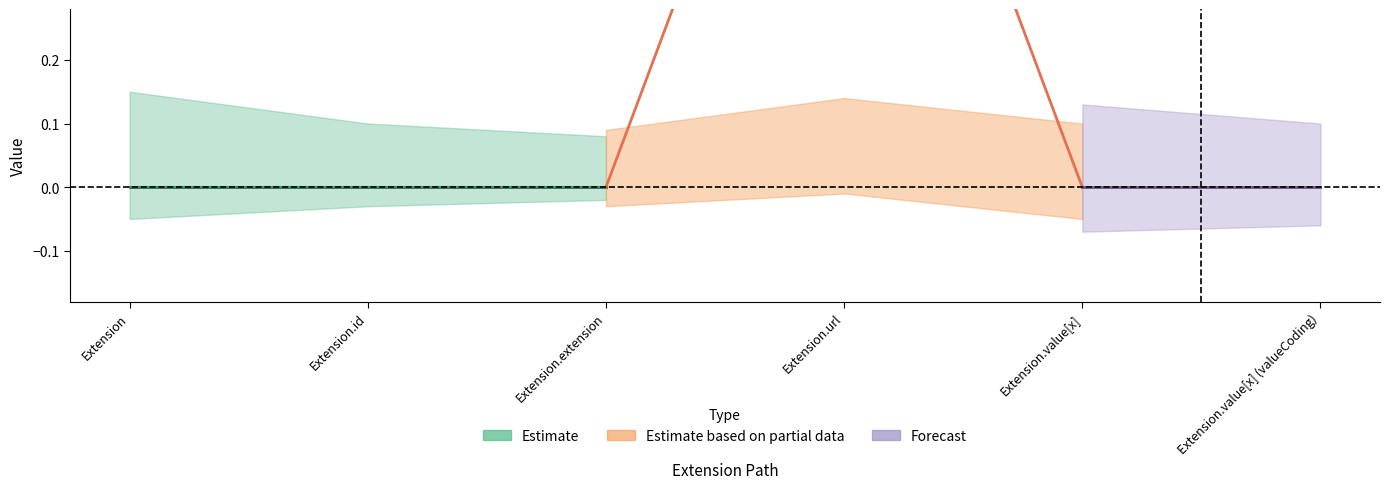

What is the label of the 1st point from the right?

Extension.value[x] (valueCoding)